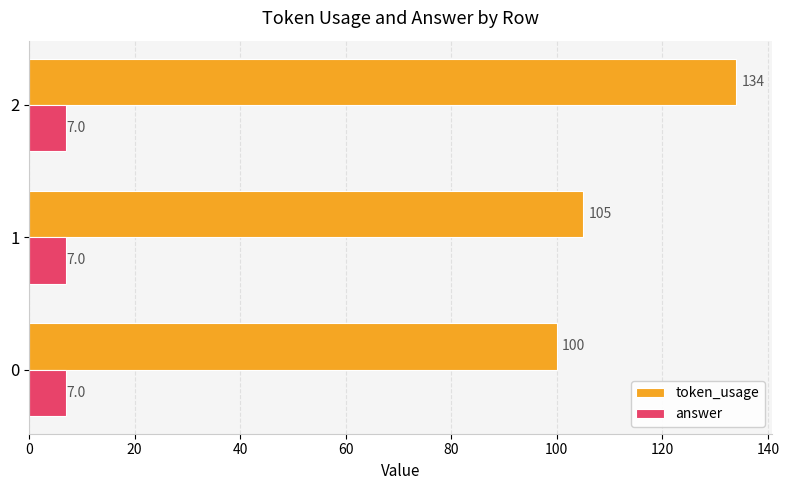

The token_usage series shows 60.8 at 0. True or false?

False